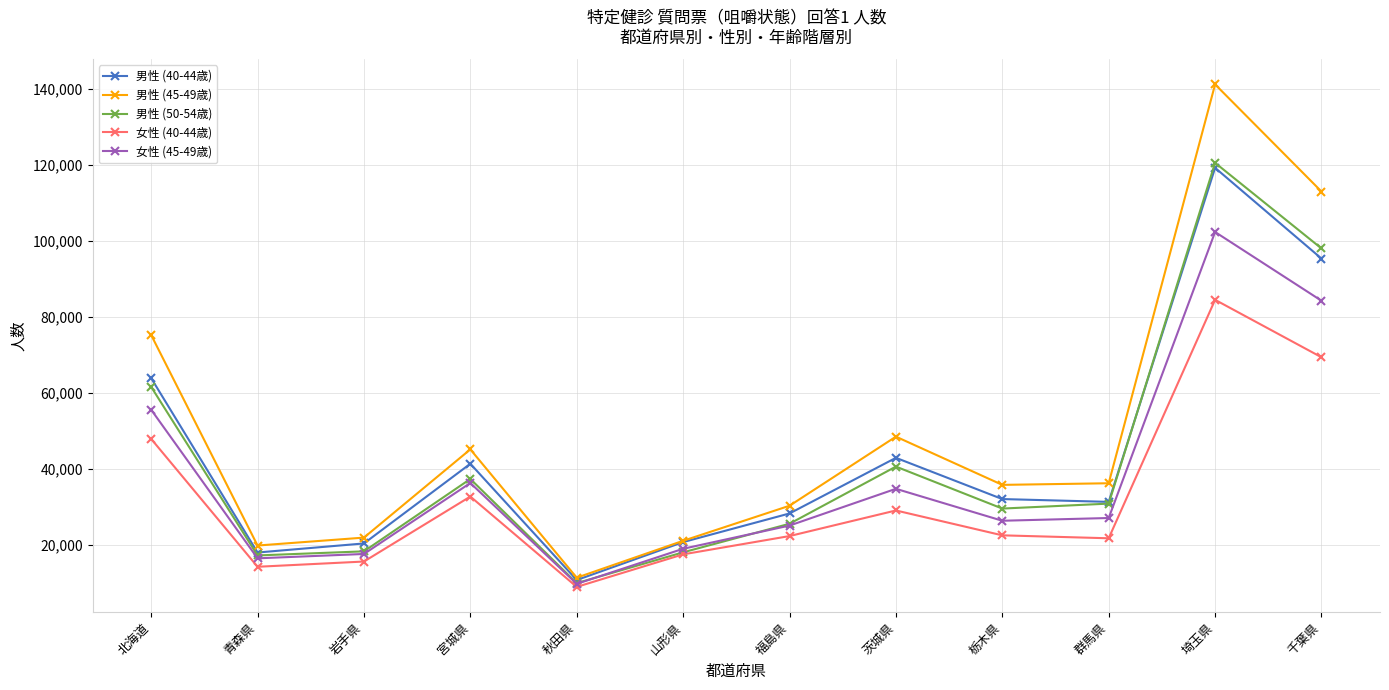

At which label does 女性 (45-49歳) reach its minimum?

秋田県